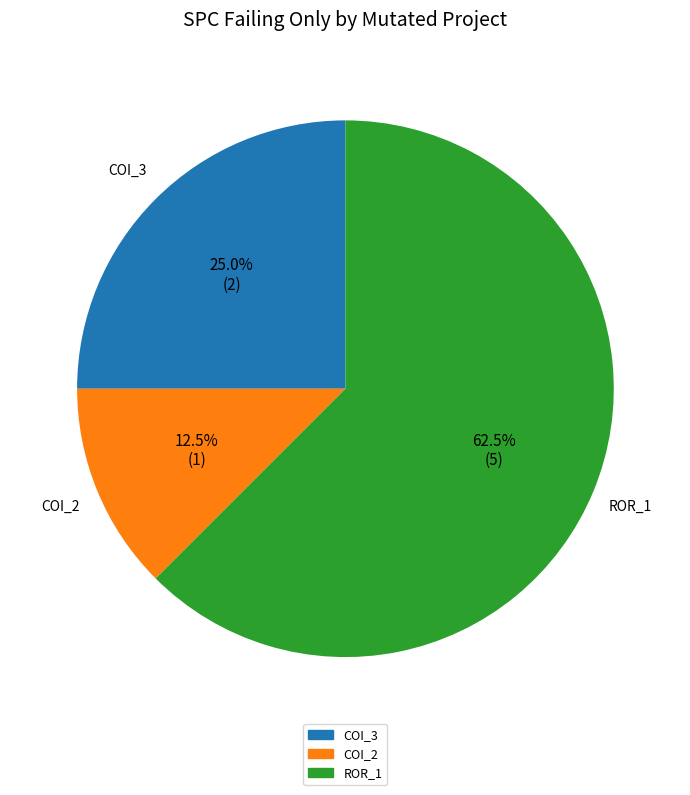

Is there a majority slice in this chart?

Yes